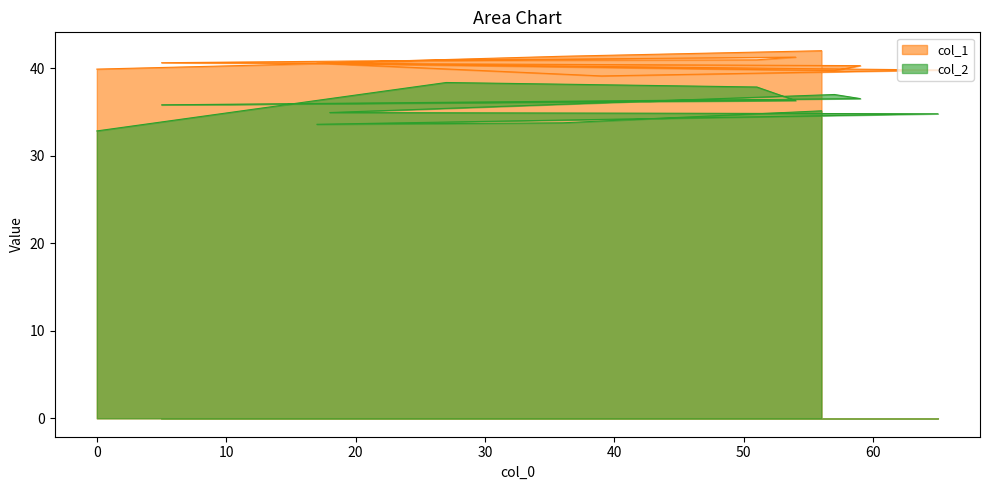

What is the difference between the maximum and second lowest values in the col_1 series?

2.3